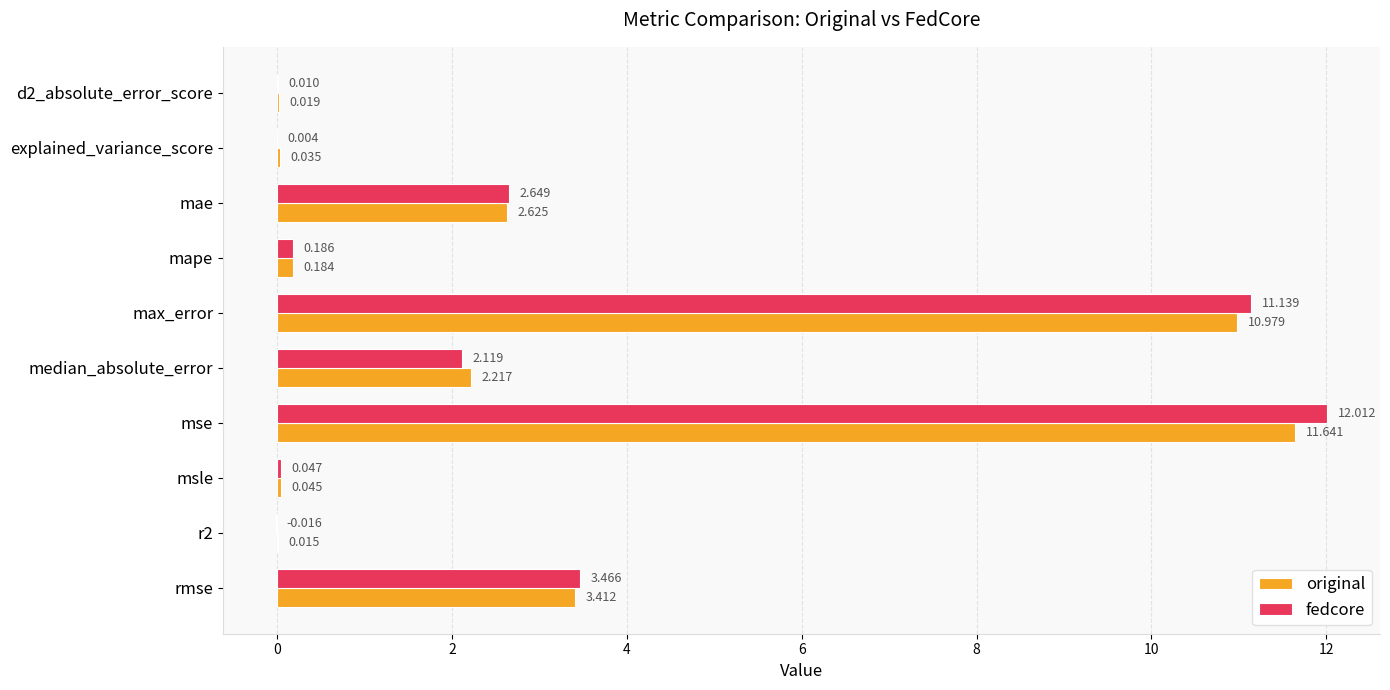

Between explained_variance_score and mae, which series saw the biggest shift?

fedcore